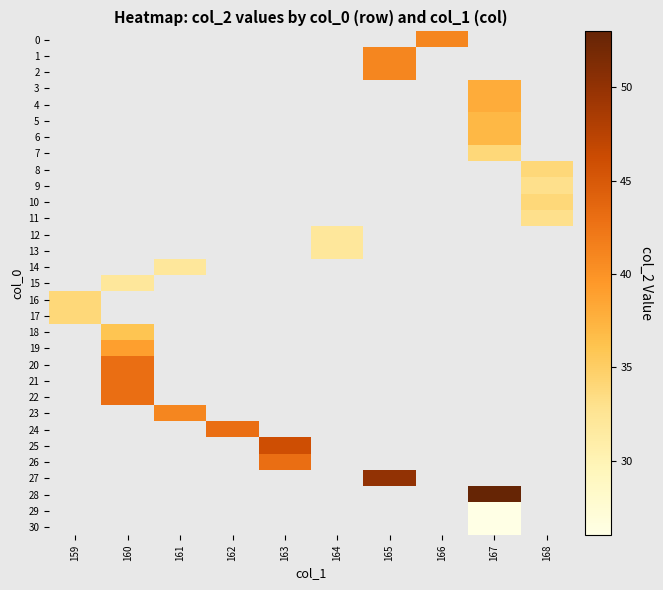

At which category does the chart reach its peak across all series?

167